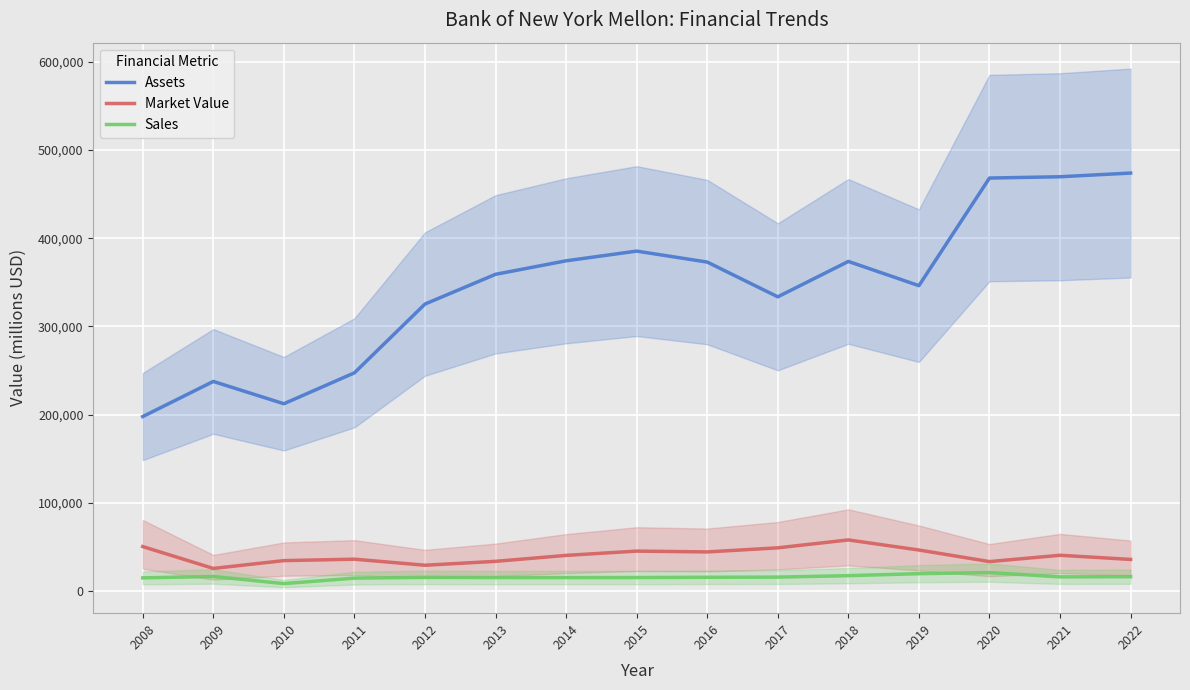

Which has a higher value, 2016 or 2021?

2021